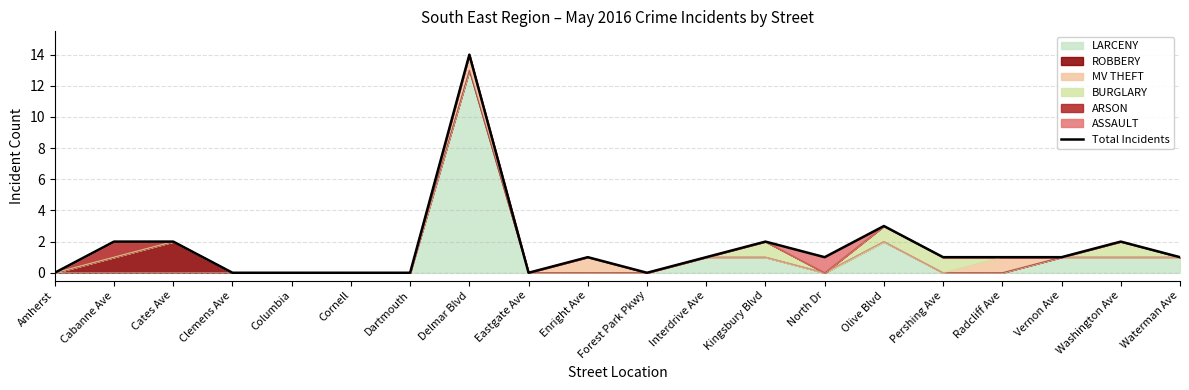

Between North Dr and Amherst, which is larger?

North Dr